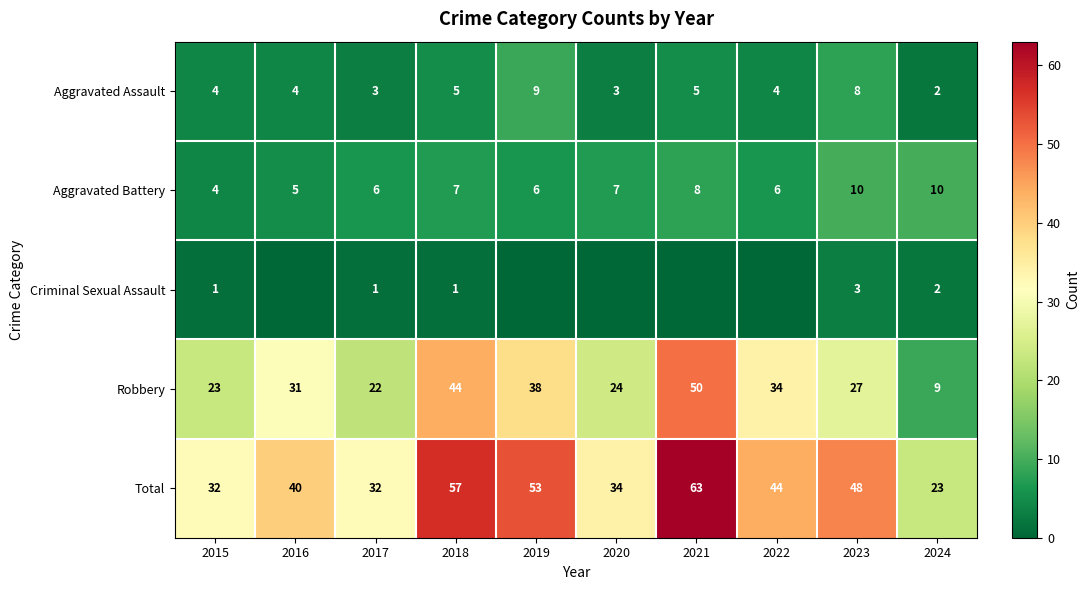

Count the Aggravated Battery values in the range 6 to 8.

6